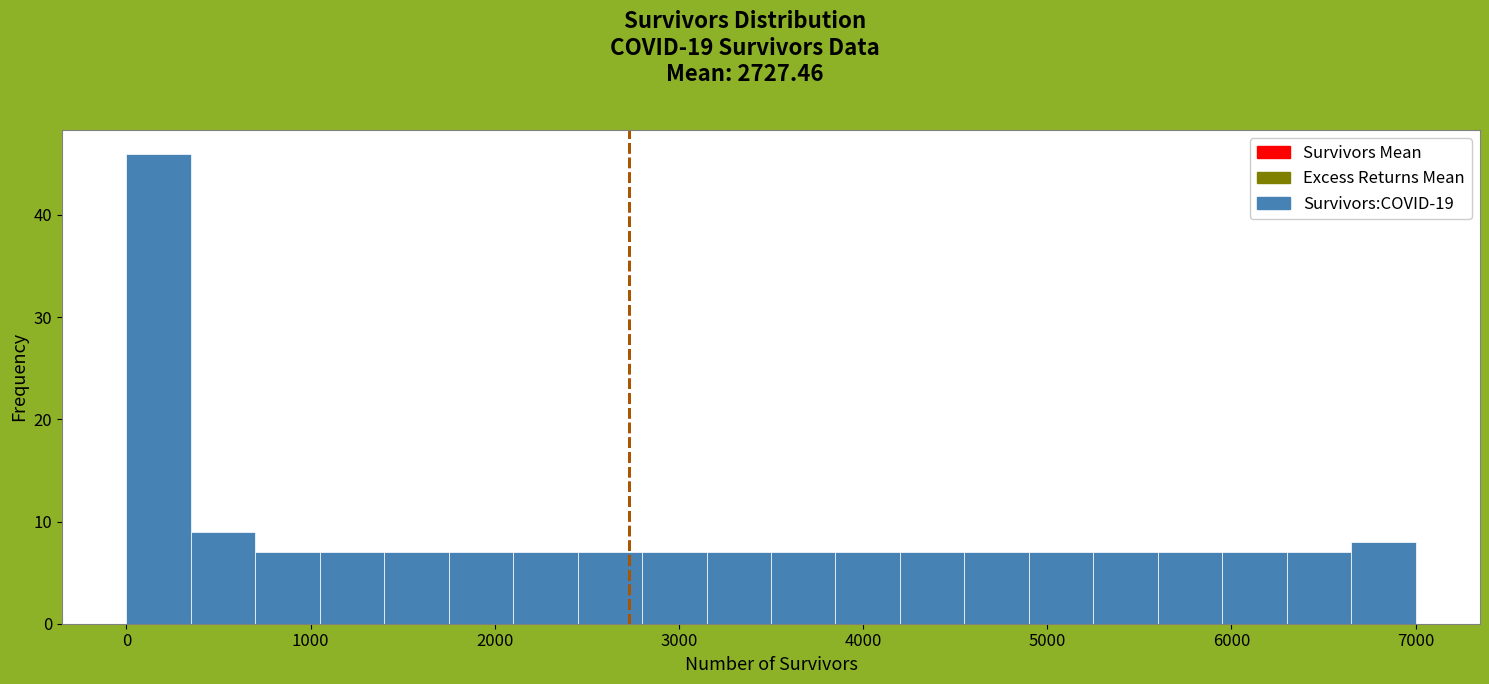

Around what value on the x-axis is the tallest bar? Give the approximate position of its centre, as read against the axis.

200